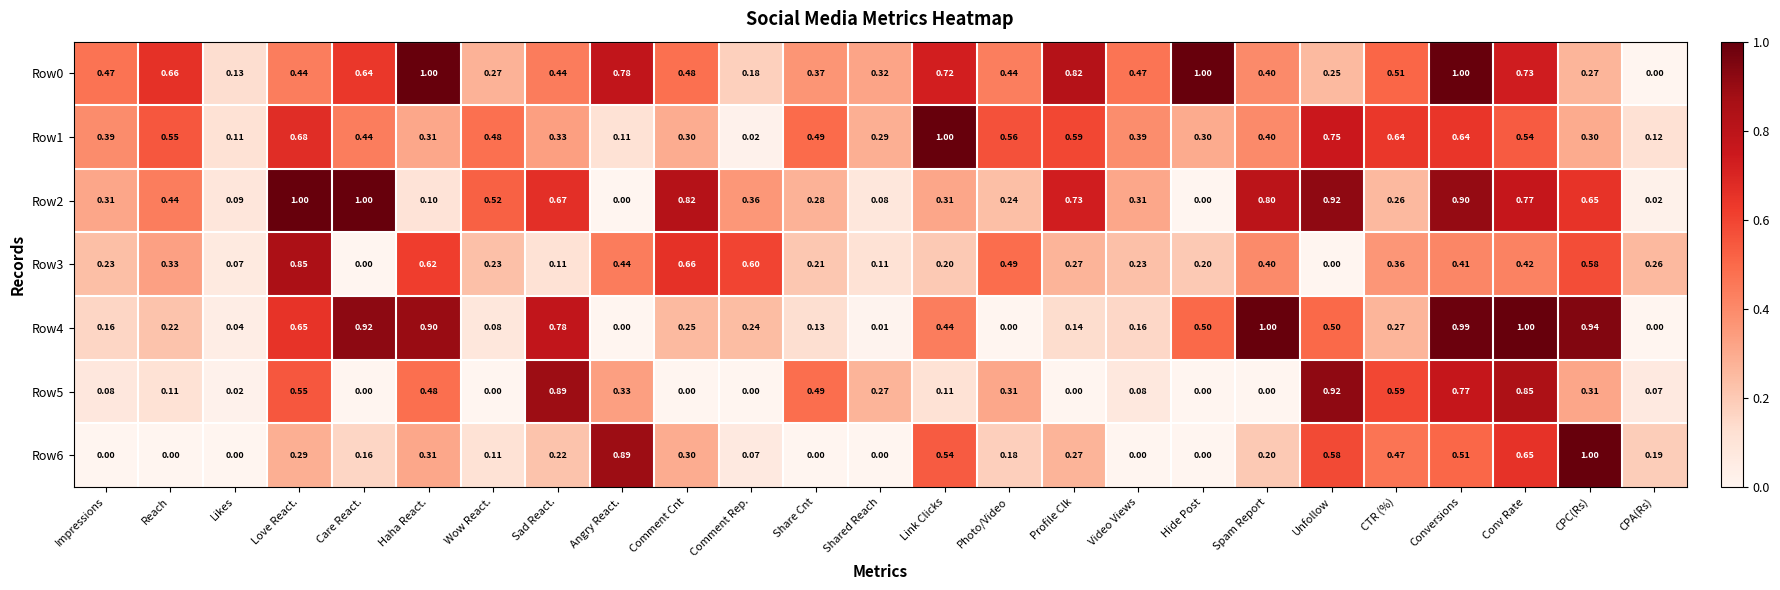

At which category is the sum across all series the highest?

Conversions